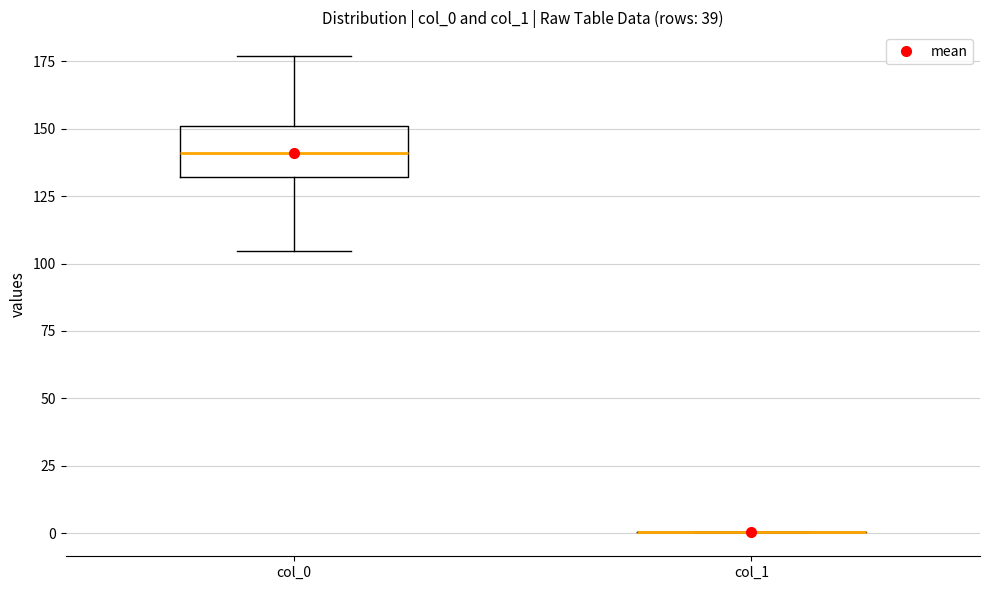

Which box is the tallest, from its lower edge to its upper edge?

col_0